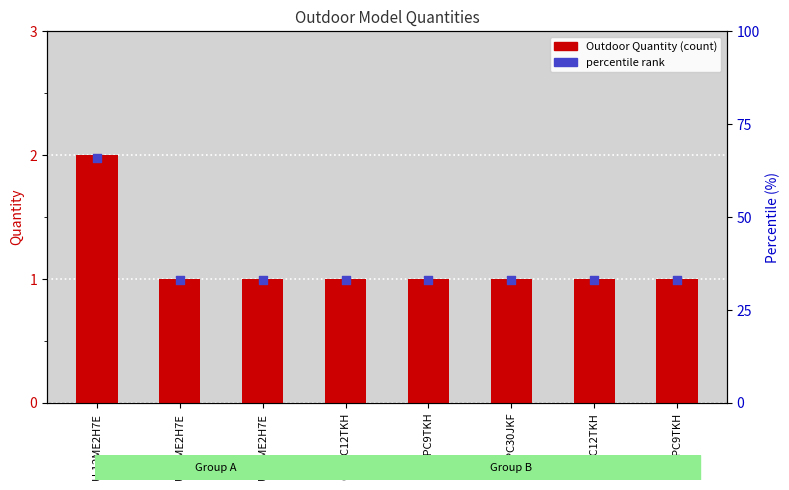

What is the total value across all series at CS-PC12TKH?

34